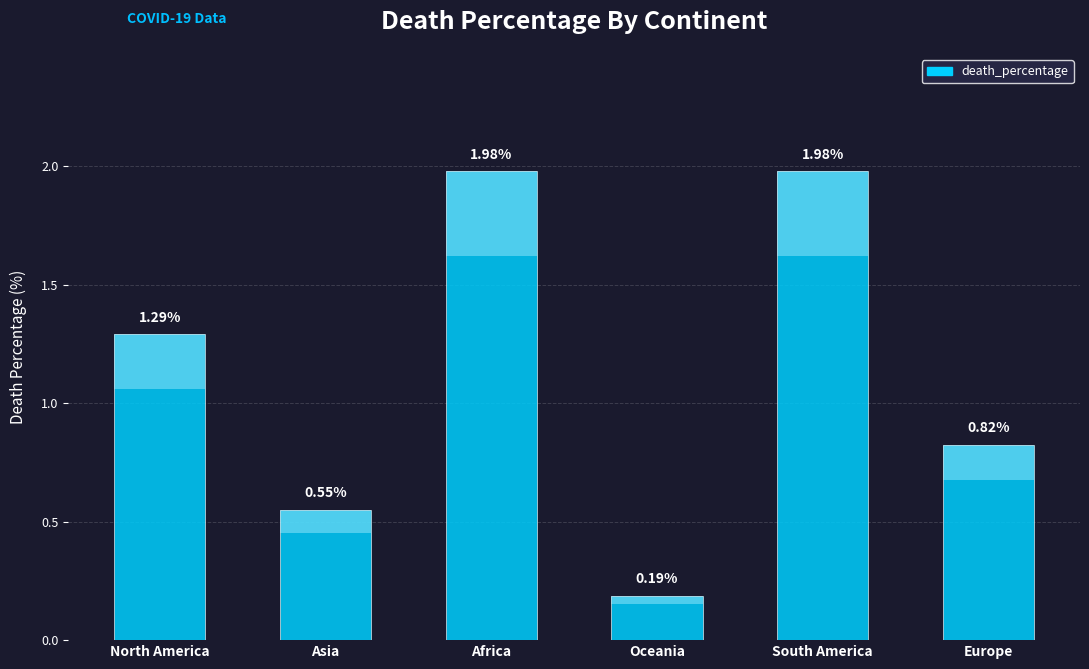

What is the label of the 3rd bar from the left?

Africa